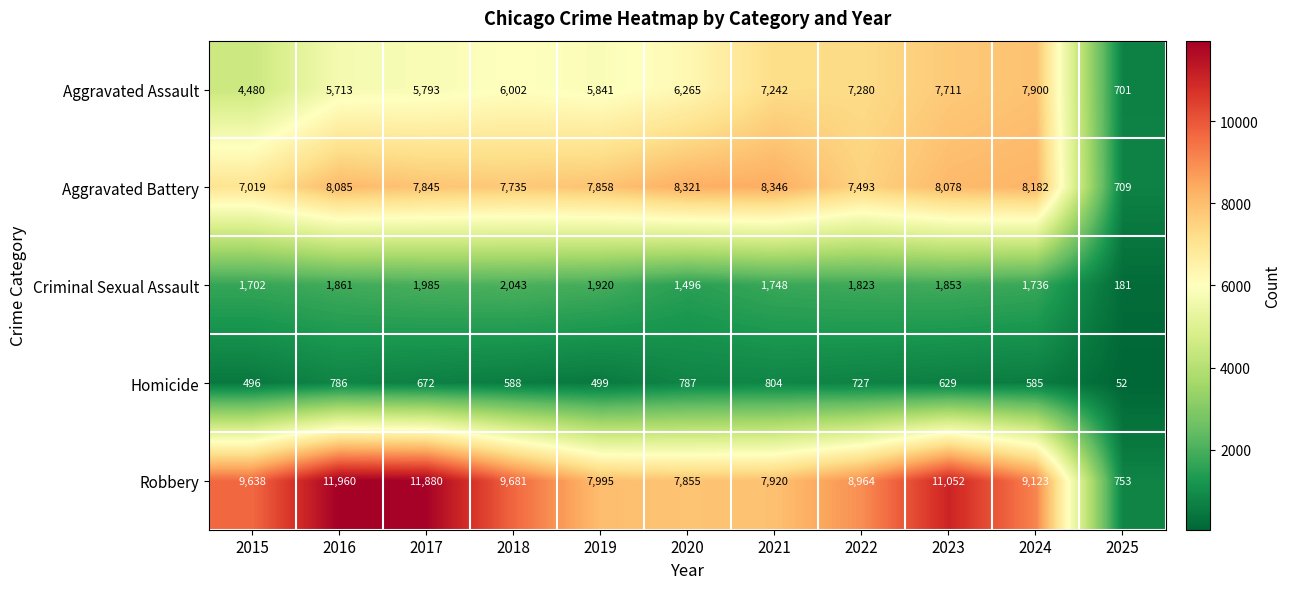

Which series has the largest total across all categories?

Robbery